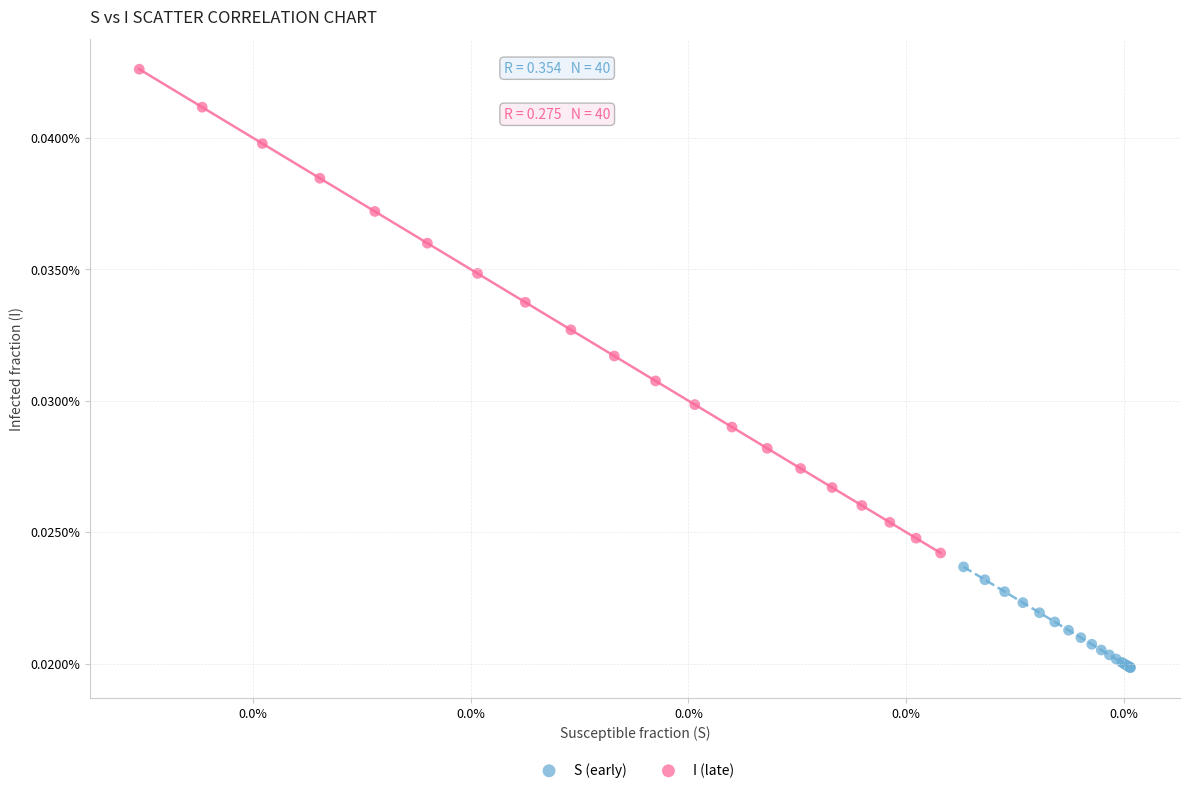

Which series reaches the maximum Y coordinate?

I (late)